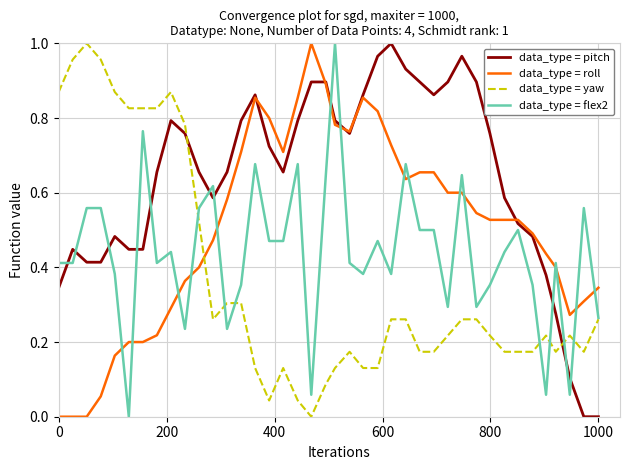

Which series has the largest total across all categories?

data_type = pitch